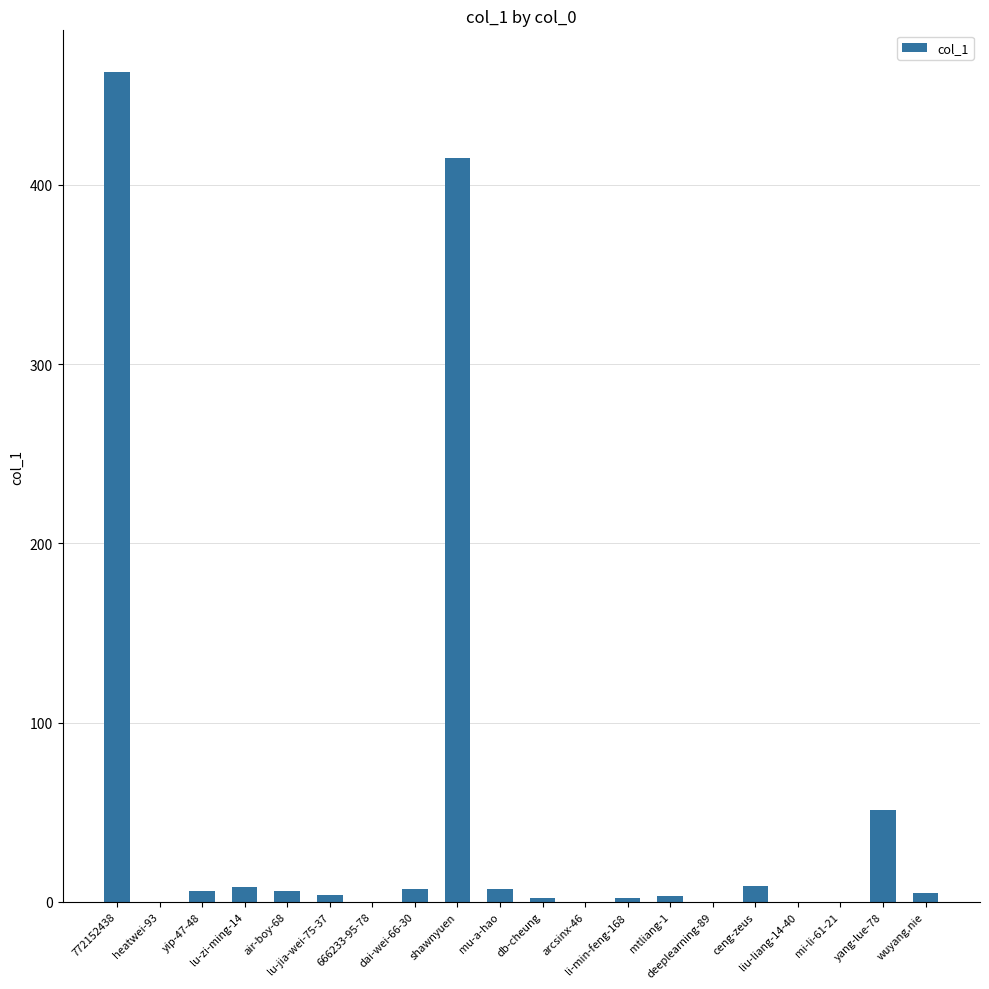

What is the sum of all values?

988